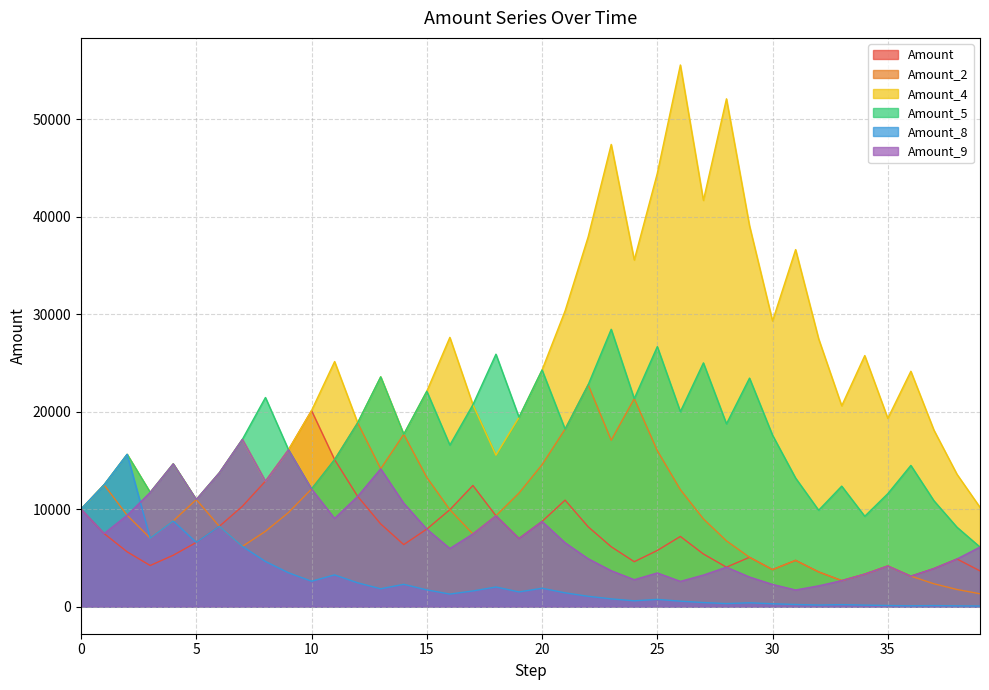

At 16, list the series in order from largest to smallest.

Amount_4, Amount_5, Amount, Amount_2, Amount_9, Amount_8